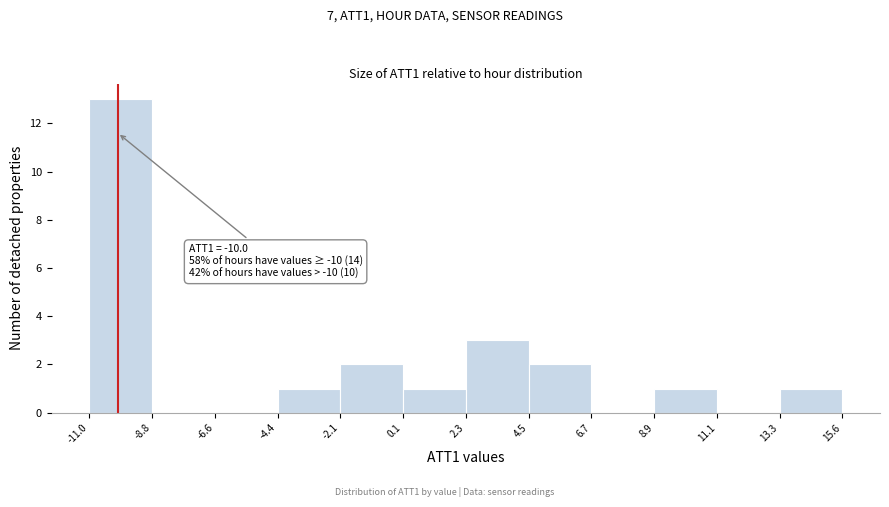

Over which range of the x-axis is the bar tallest?

-11.0 to -8.8